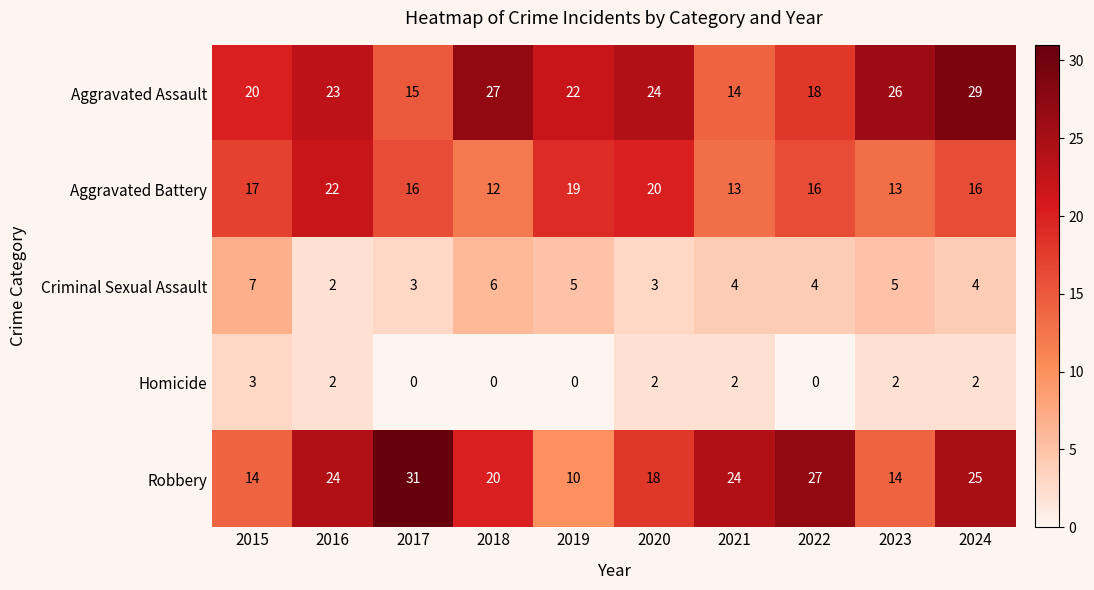

At which category is the sum across all series the highest?

2024